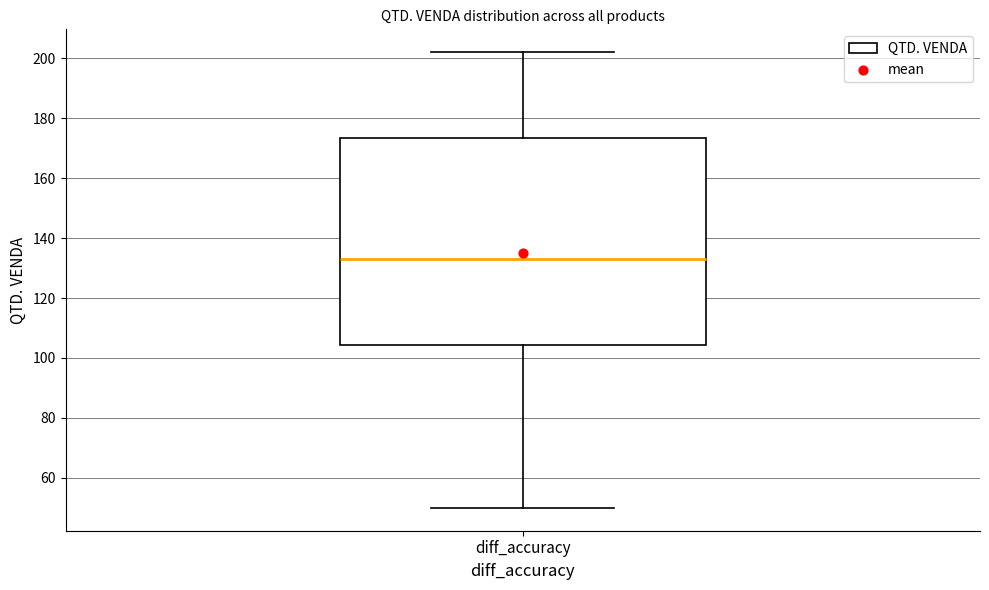

Where does the upper whisker of the box for diff_accuracy end on the y-axis? The values are not printed on the chart, so give them approximately, as read against the axis.

202